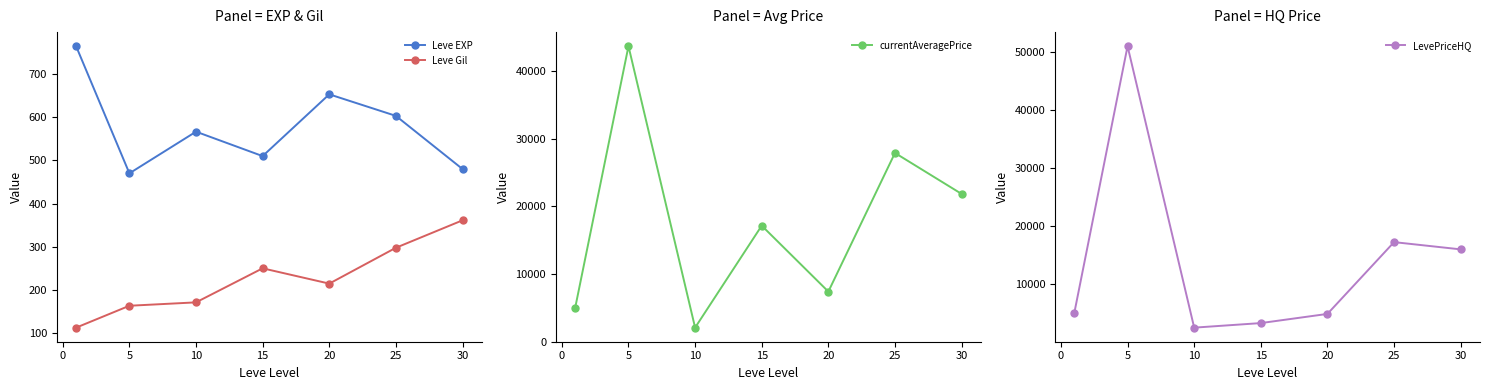

In currentAveragePrice, how many points are lower than both neighbors (excluding endpoints)?

2